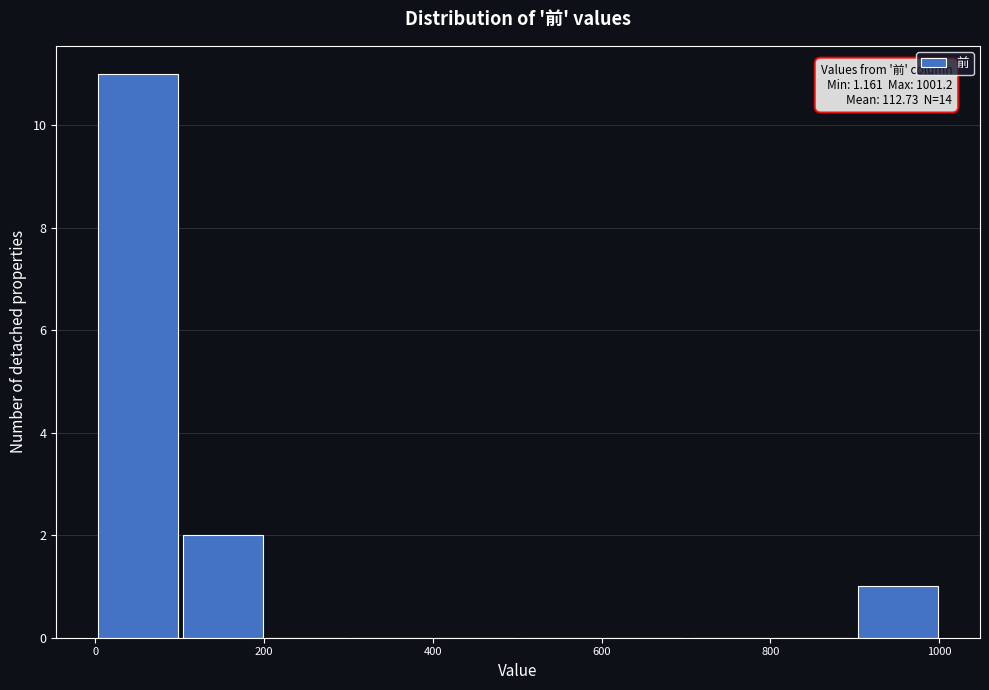

Over which range of the x-axis is the bar tallest?

0 to 100